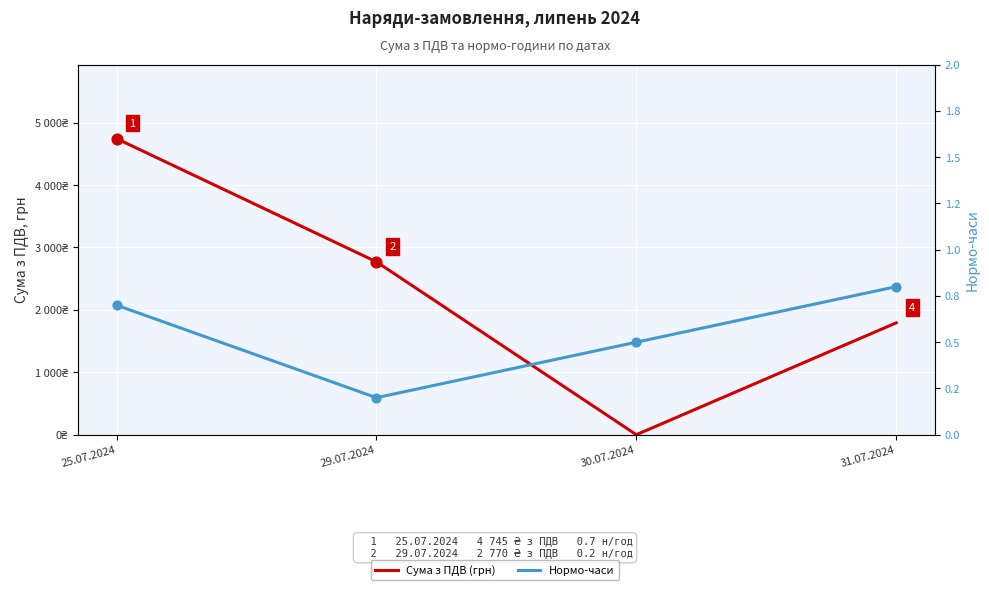

Which series reaches the maximum Y coordinate?

Сума з ПДВ (грн)